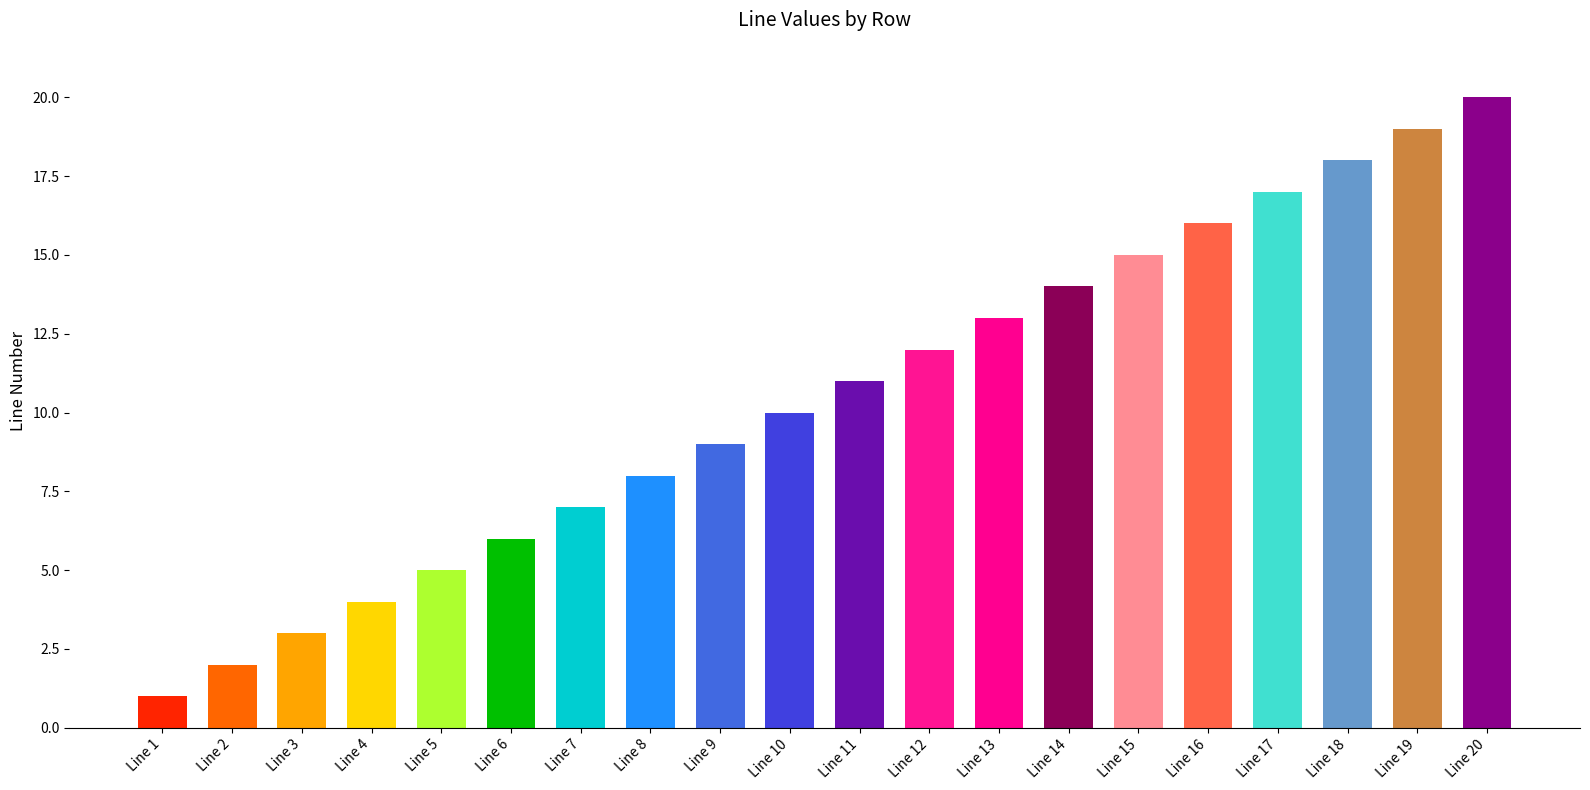

Between Line 13 and Line 9, which is larger?

Line 13